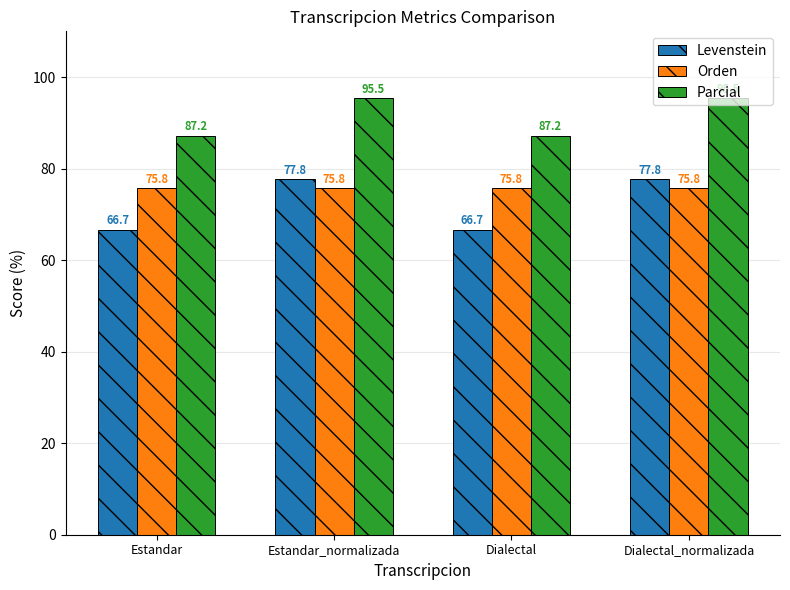

What is the average value of the Parcial series?

91.3